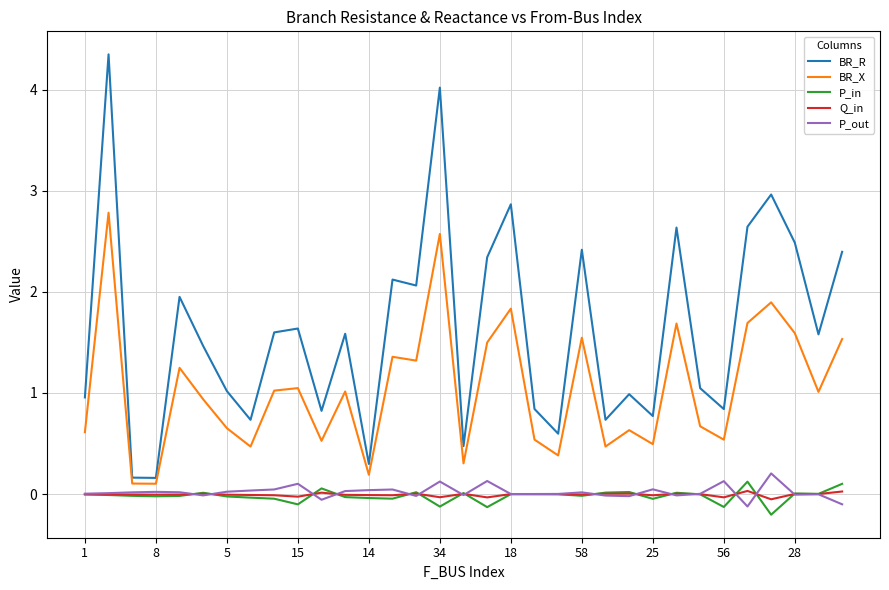

What is the sum of all P_out values?

0.7